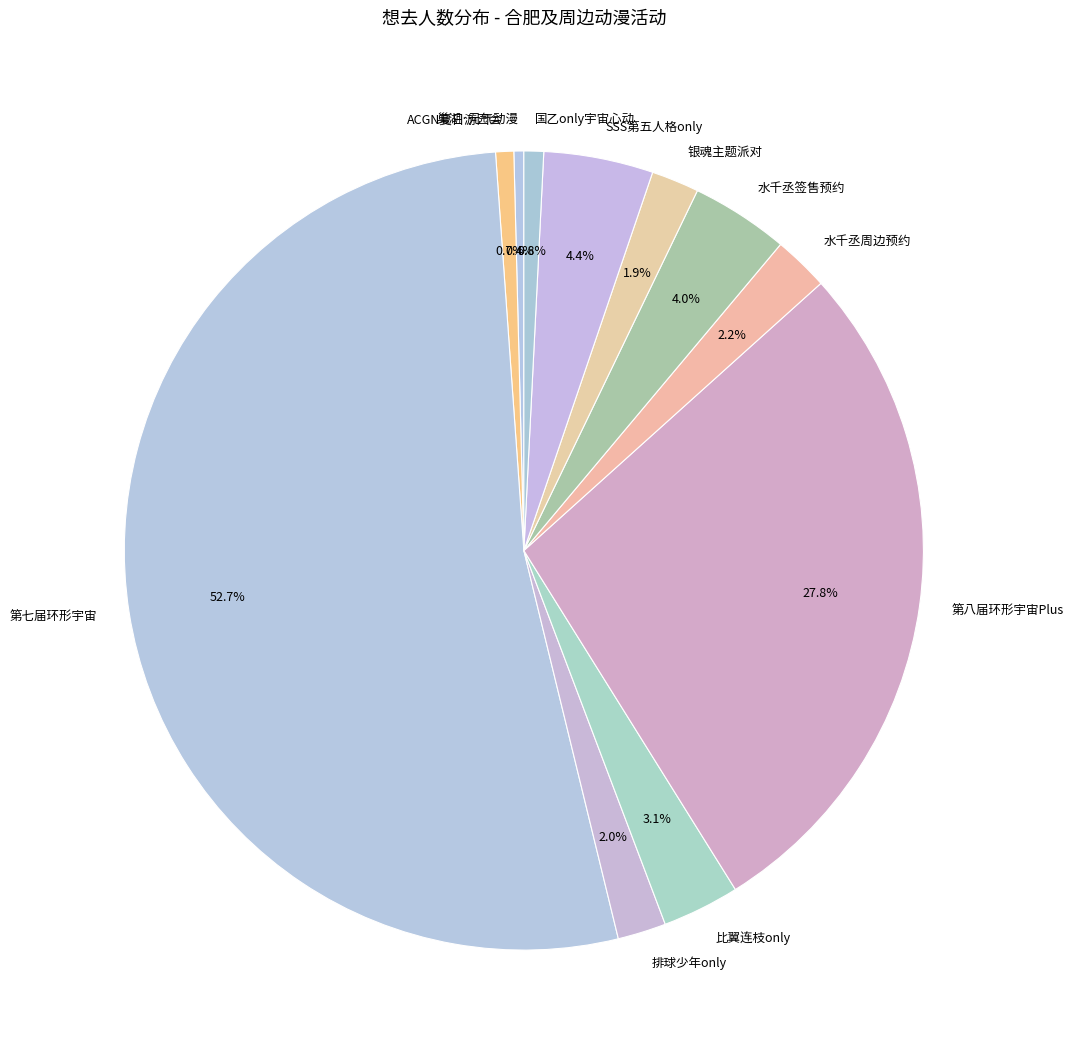

Approximately how many times larger is the value at 排球少年only compared to 水千丞签售预约?

0.5